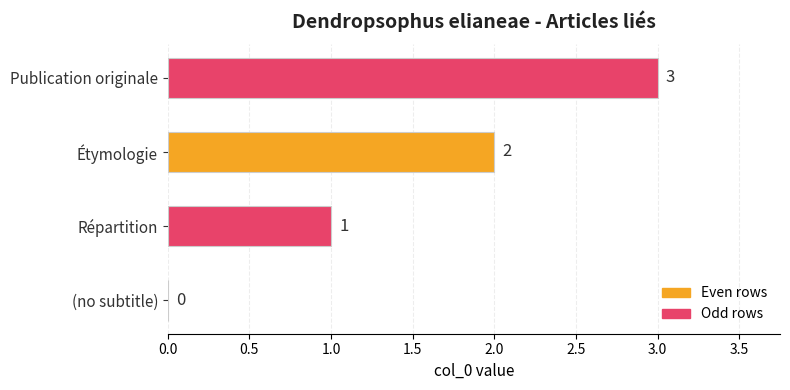

The chart shows a value of 1 at Étymologie. True or false?

False